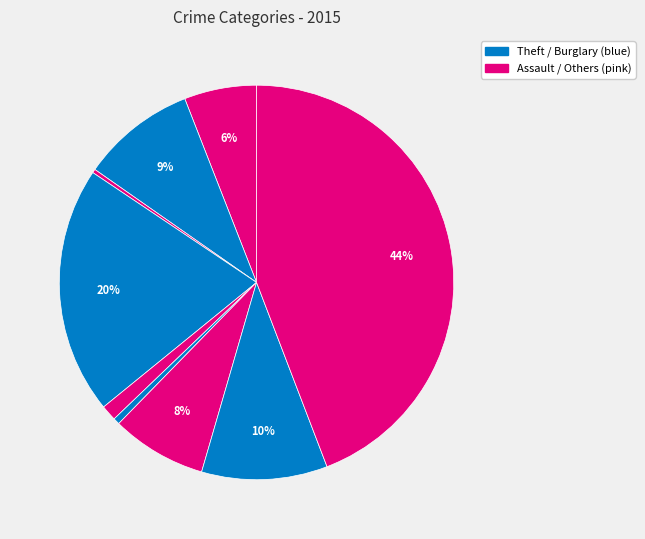

How many slices are in this pie chart?

9